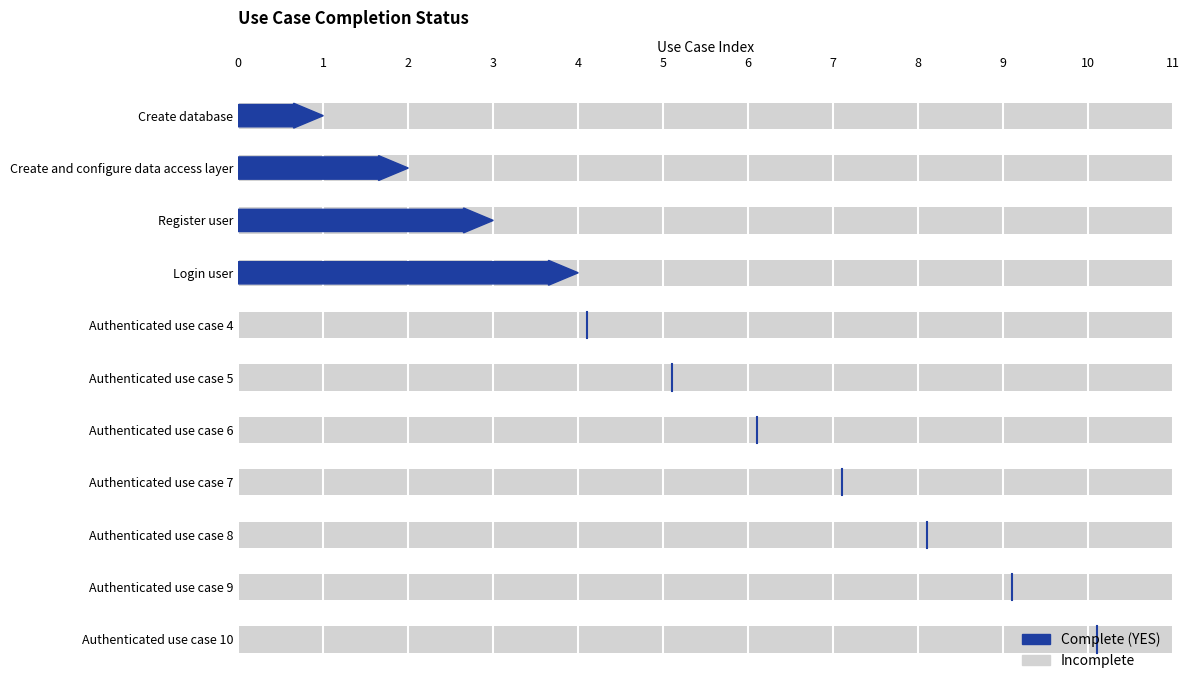

What is the label of the 5th bar from the right?

Authenticated use case 6